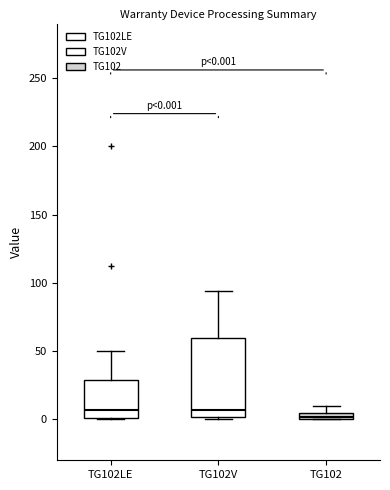

Which box has the lowest median line?

TG102